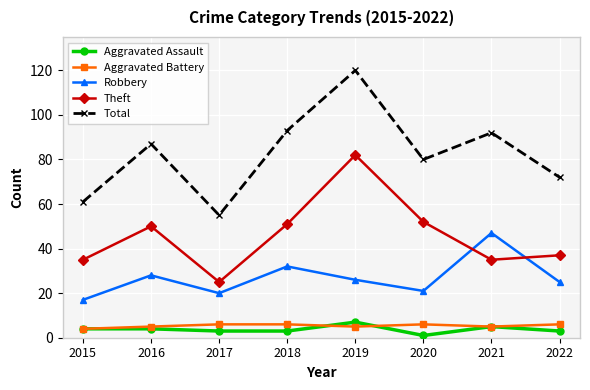

True or false: Aggravated Assault and Robbery cross at least once.

False